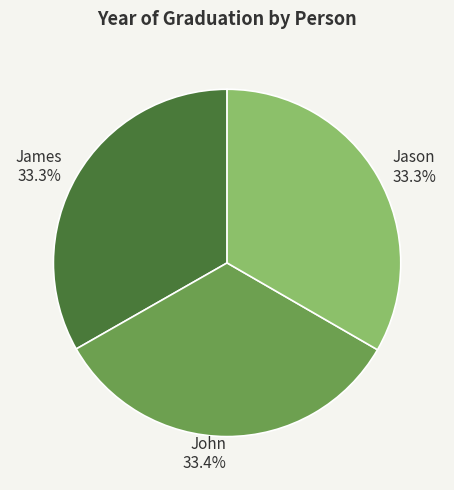

To the nearest percent, what percentage of the pie is John?

33%